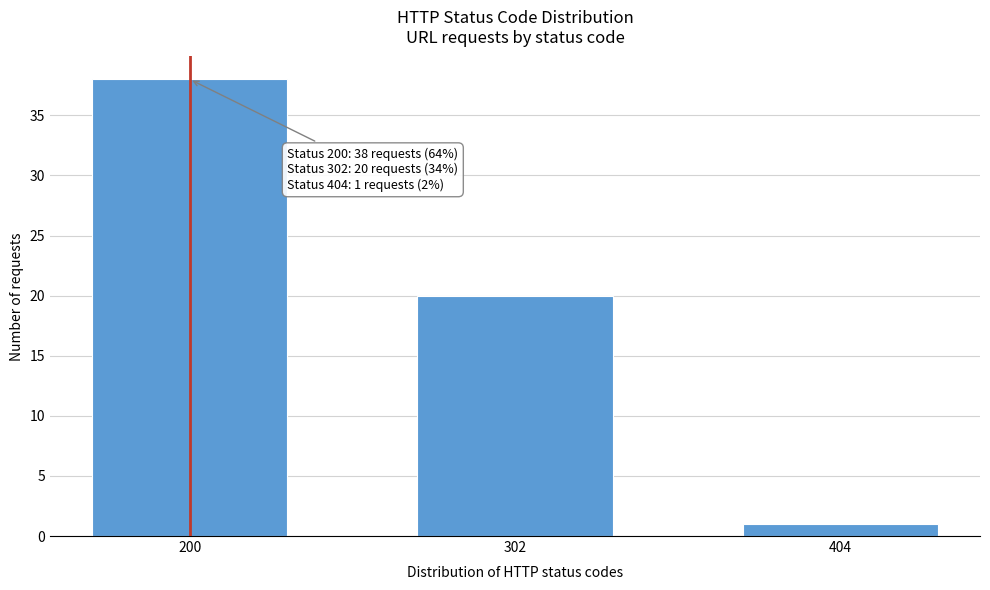

Reading left to right, what are all the values shown in this chart?

200=38	302=20	404=1